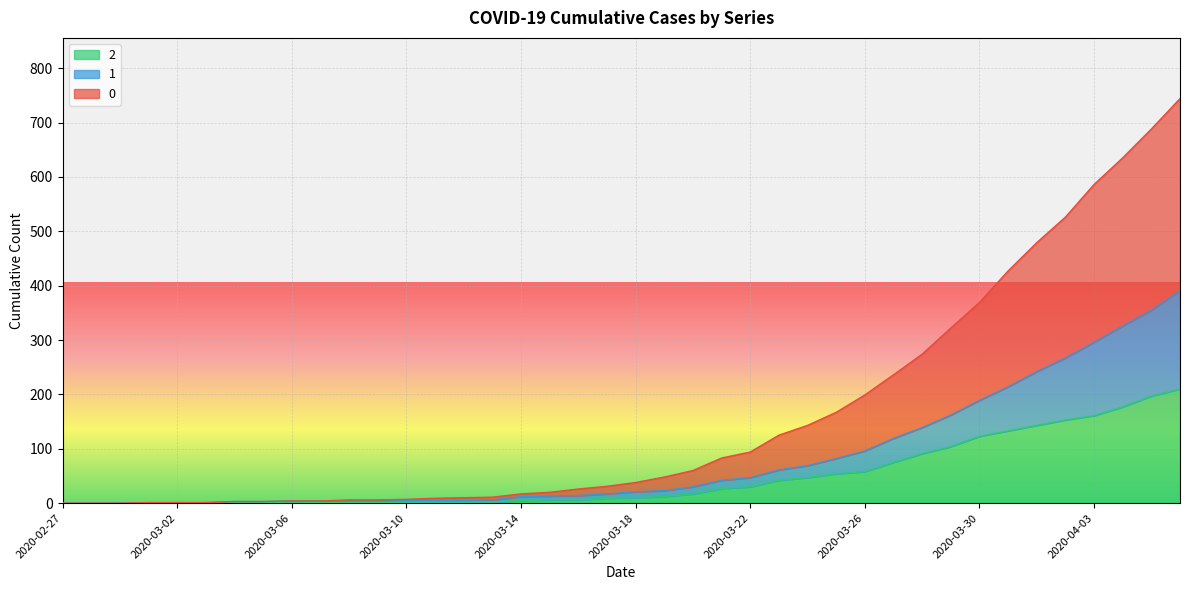

How many lines are shown in the chart?

3